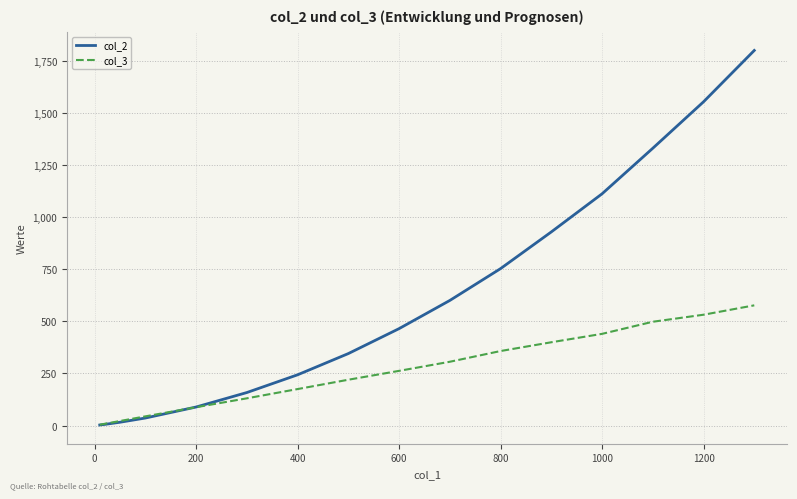

Which series has the widest spread of values?

col_2